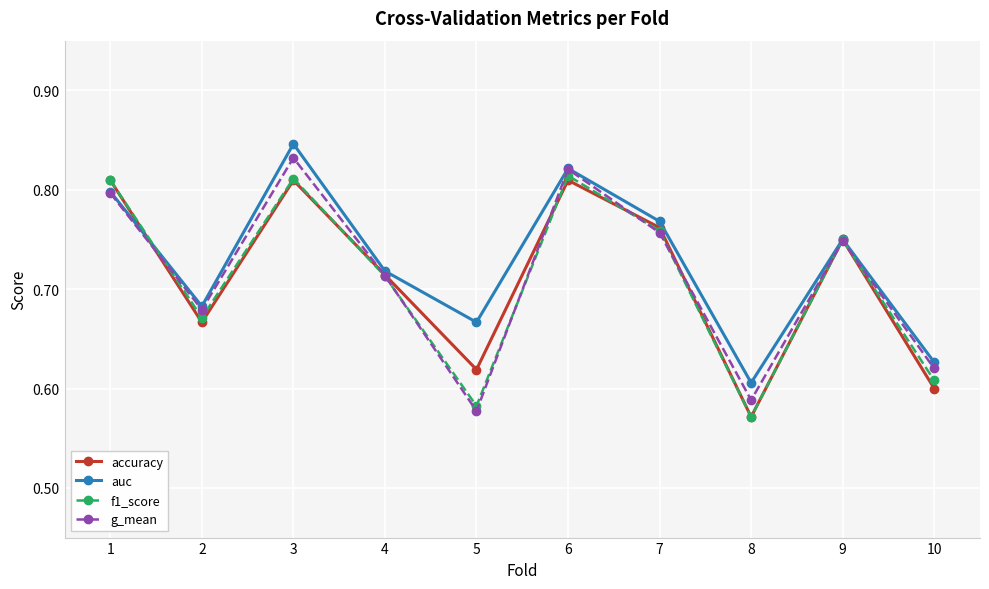

Is it true that g_mean equals 0.8 at 10?

False